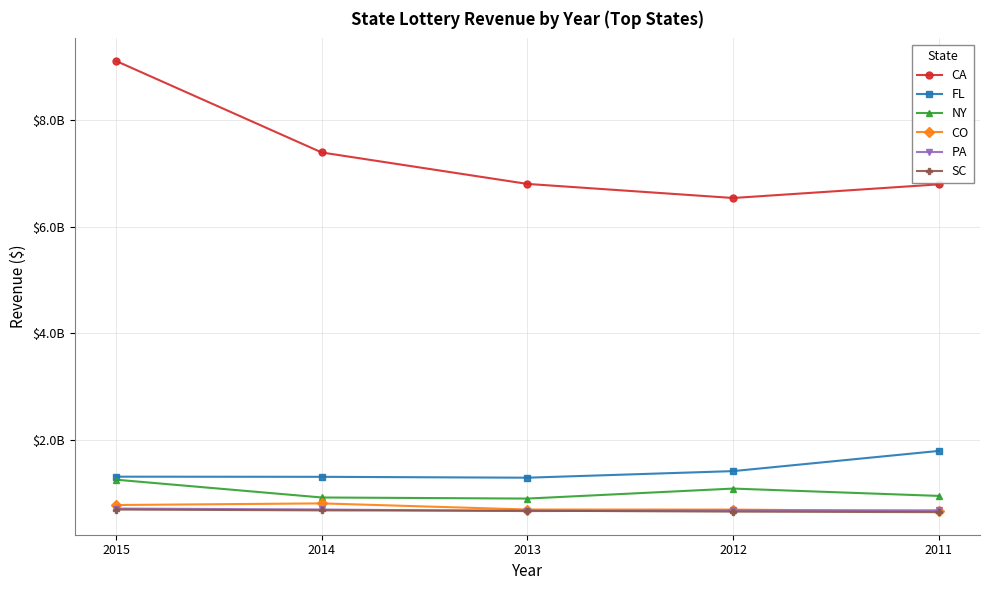

Between 2014 and 2011, which series saw the biggest shift?

CA